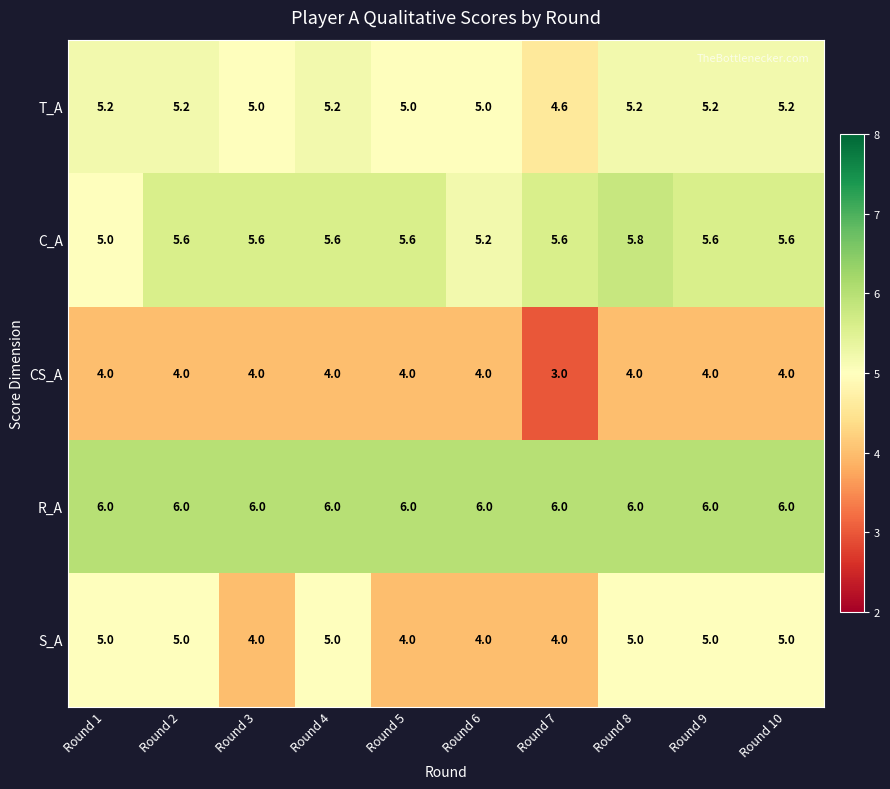

Count the CS_A values in the range 4 to 5.

9